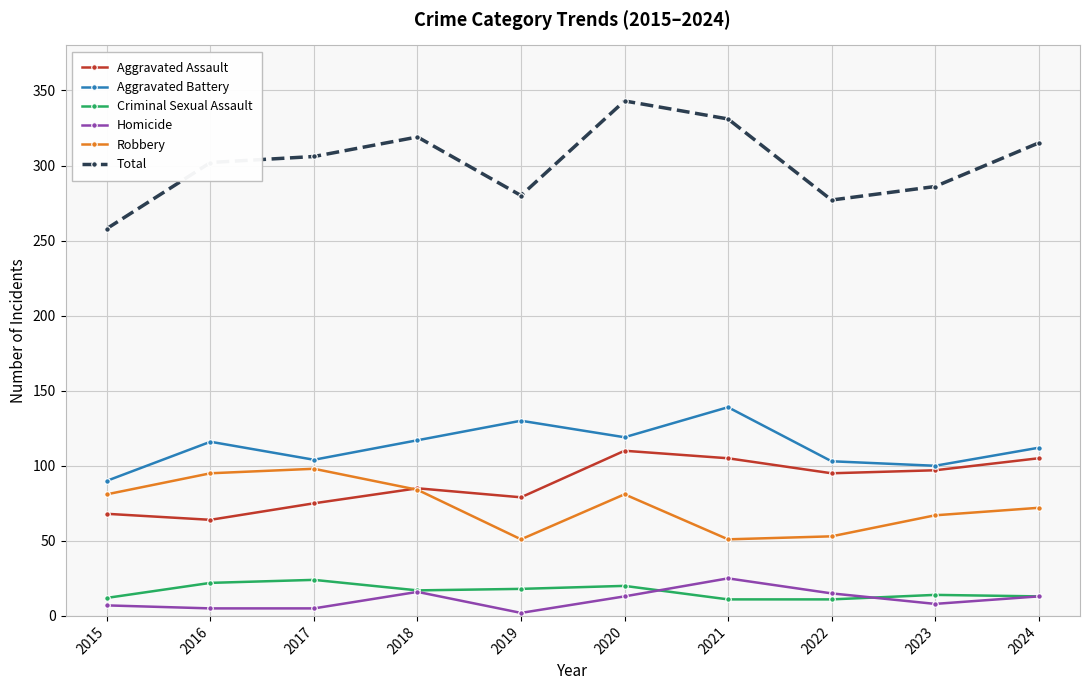

At which category is the sum across all series the highest?

2020